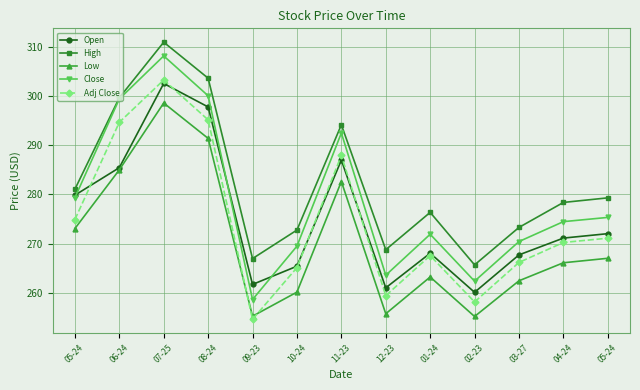

What are all the series names shown in the legend?

Open, High, Low, Close, Adj Close